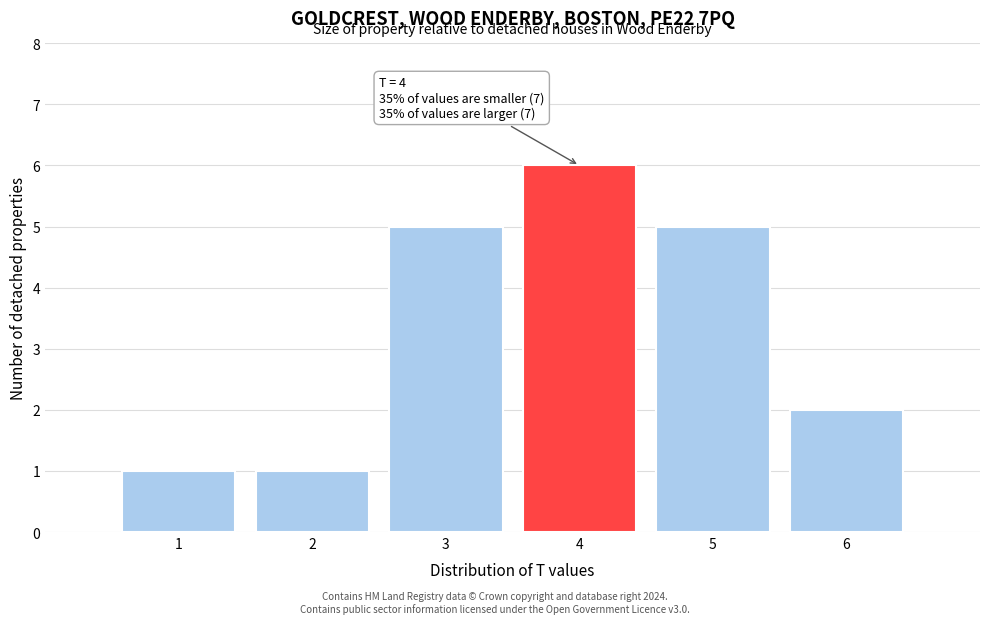

Which range on the x-axis has the tallest bar?

3.5 to 4.5